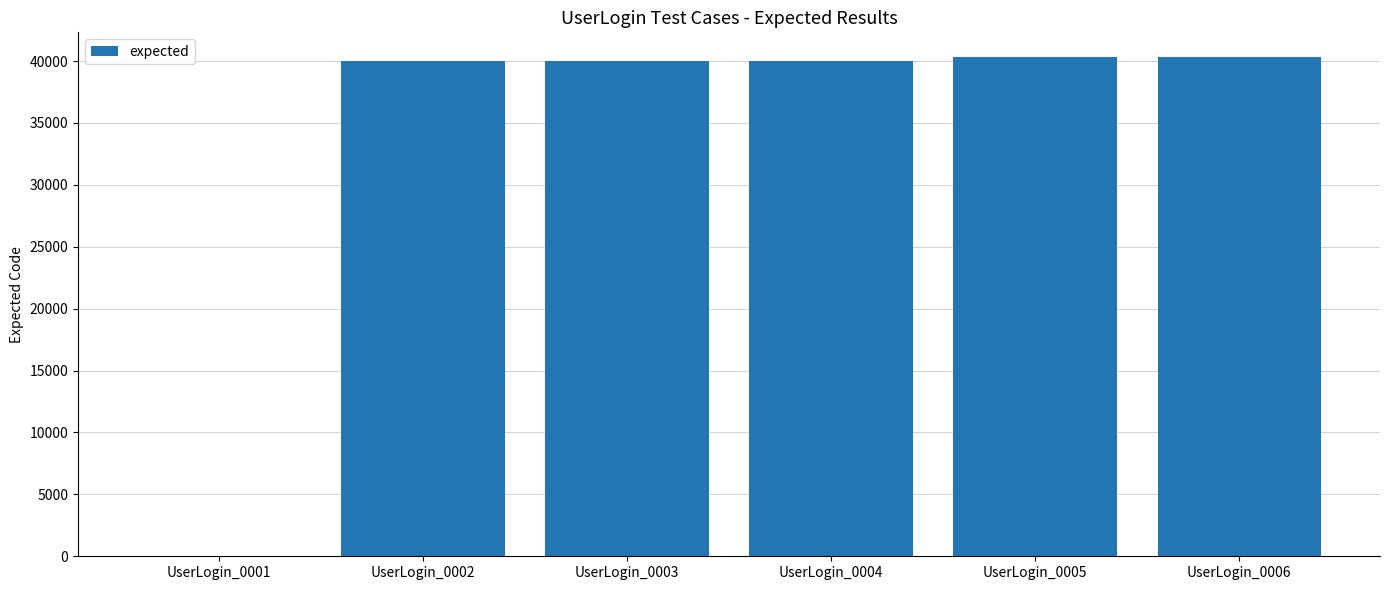

What is the ratio of the value at UserLogin_0006 to the value at UserLogin_0005?

1.0